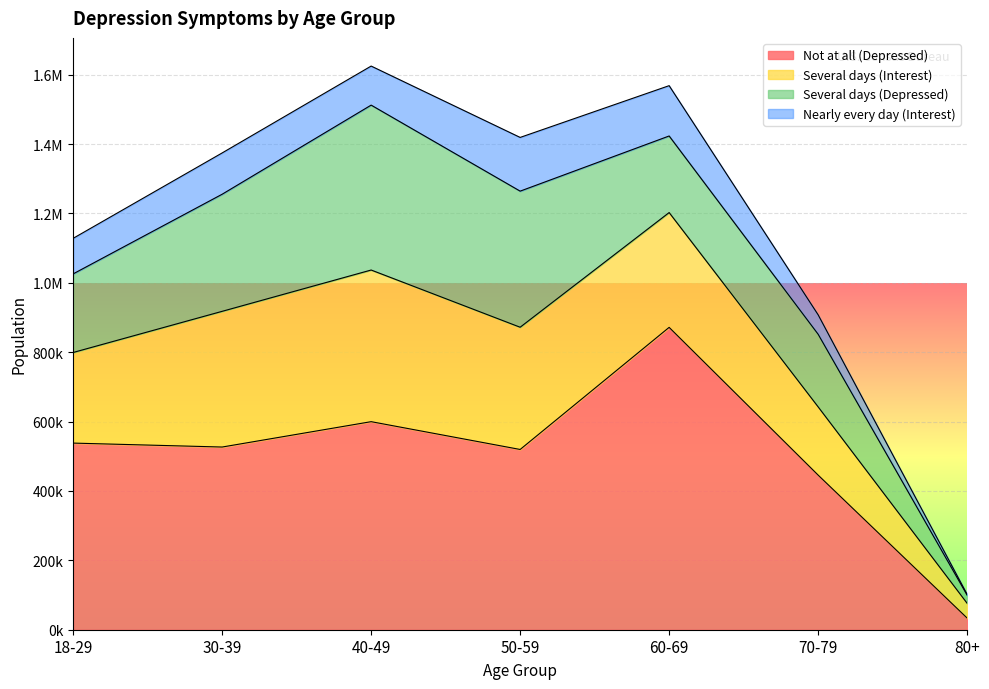

Between 18-29 and 80+, which series saw the biggest shift?

Not at all (Depressed)